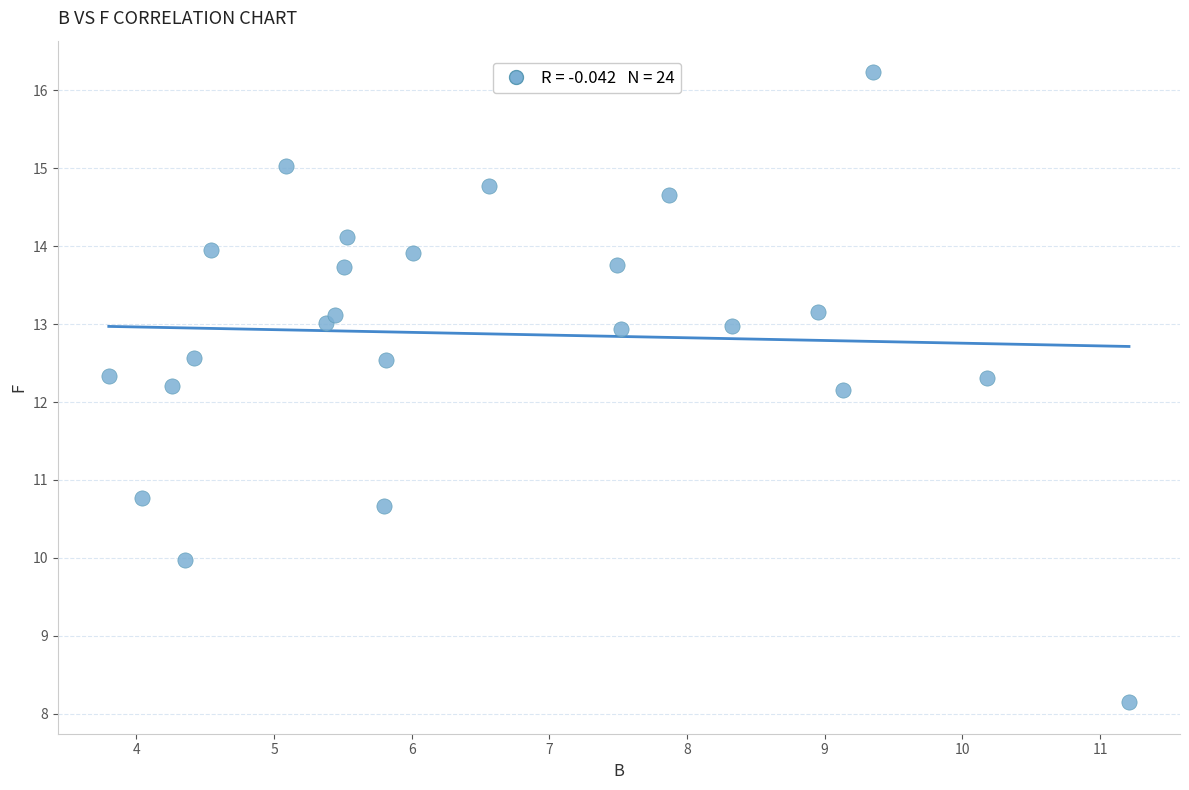

What is the range of X values (max minus min)?

7.4